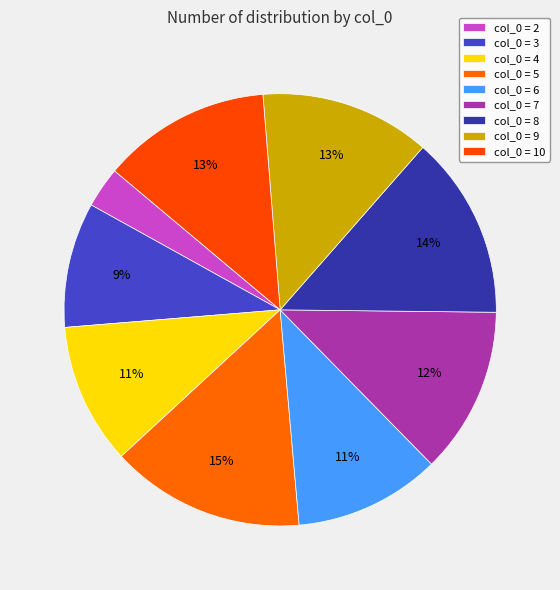

How many slices are in this pie chart?

9